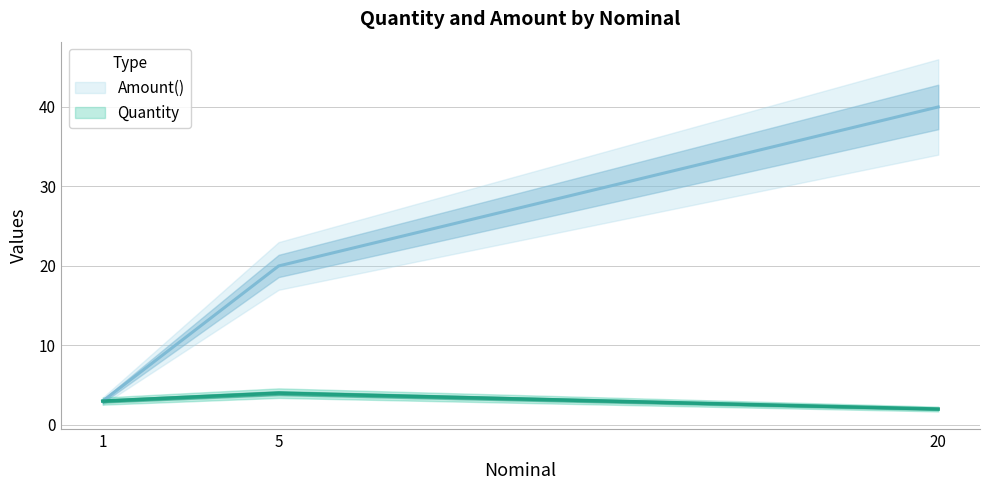

What is the highest value of the Amount() series?

40